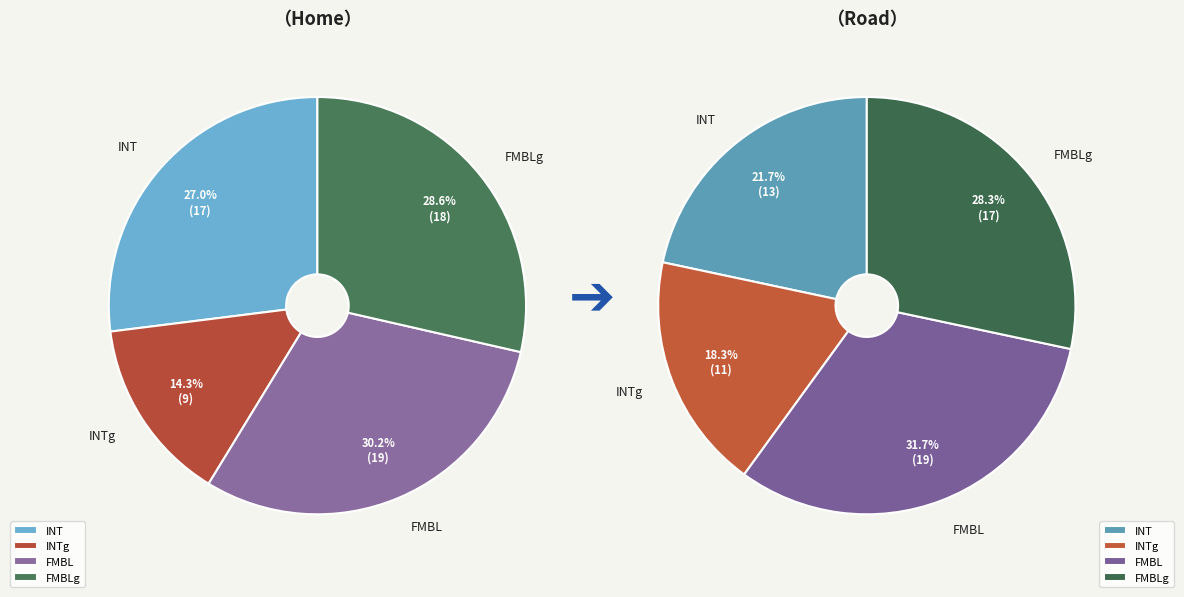

The Road slice represents 41% of the pie. True or false?

False